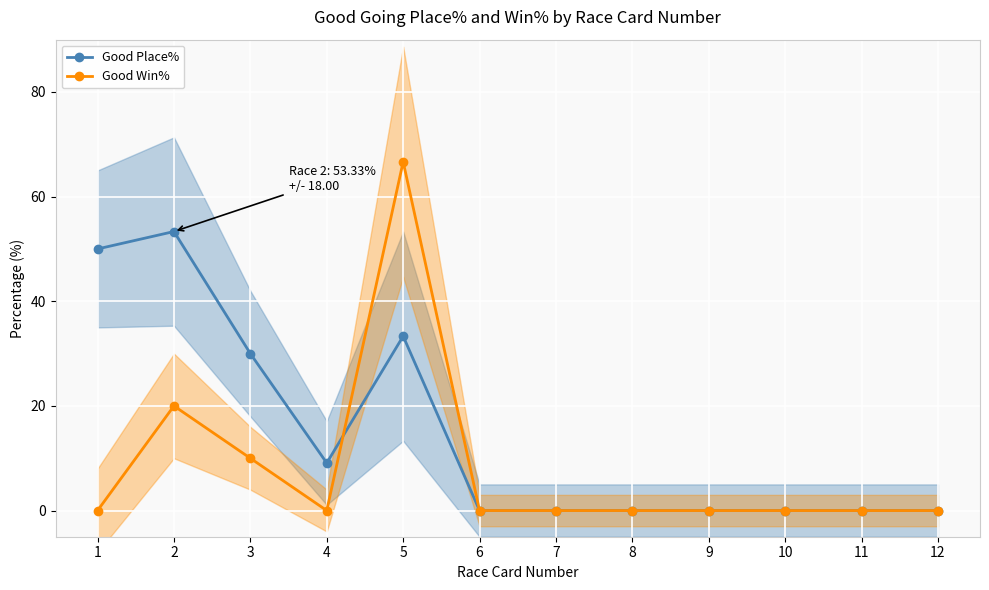

What are all the series names shown in the legend?

Good Place%, Good Win%